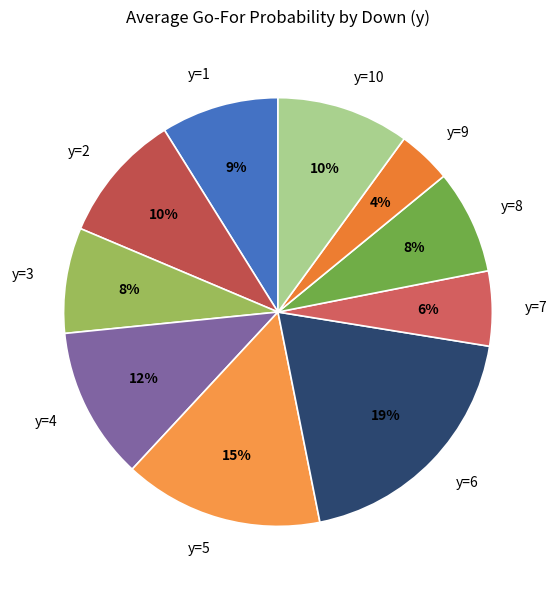

To the nearest percent, what portion does y=8 represent?

8%